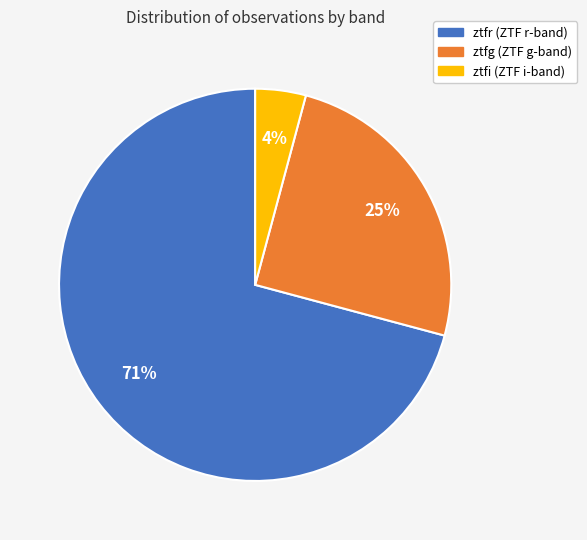

What is the majority slice?

ztfr